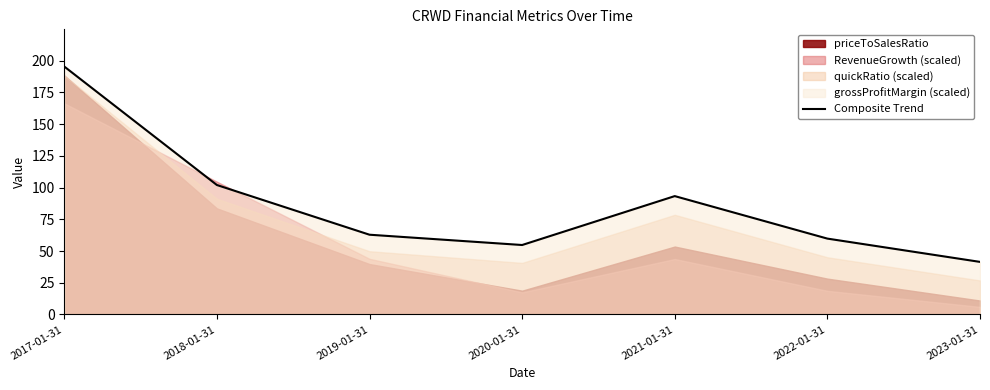

Count the number of categories in the chart.

7